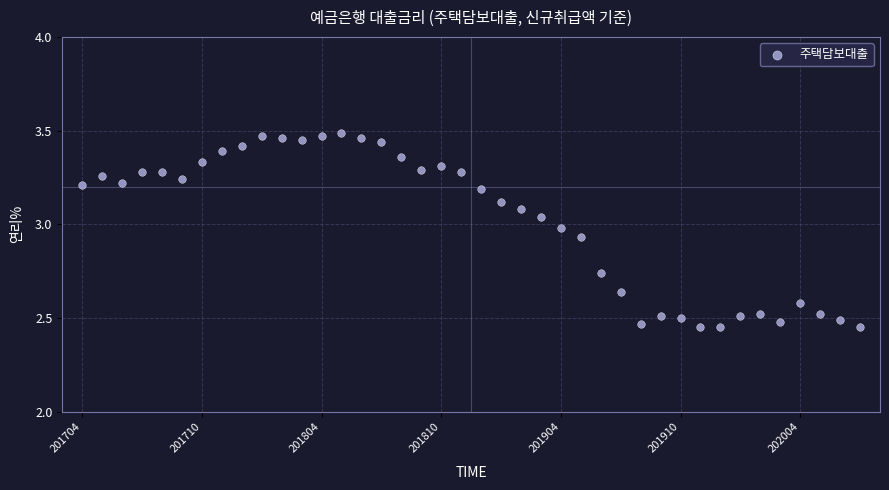

What is the range of Y values (max minus min)?

1.0